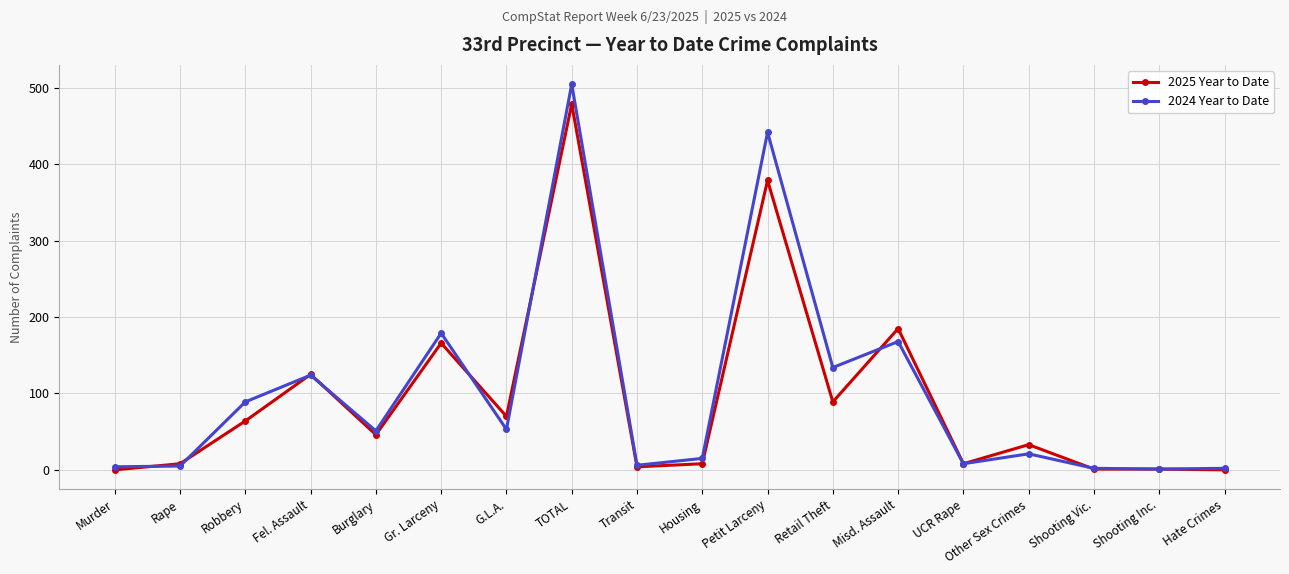

True or false: 2025 Year to Date has more than 0 interior local peaks.

True